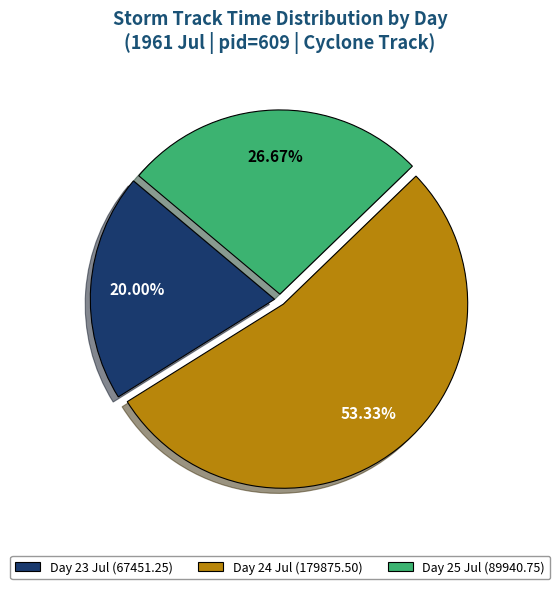

How many segments does this pie chart have?

3